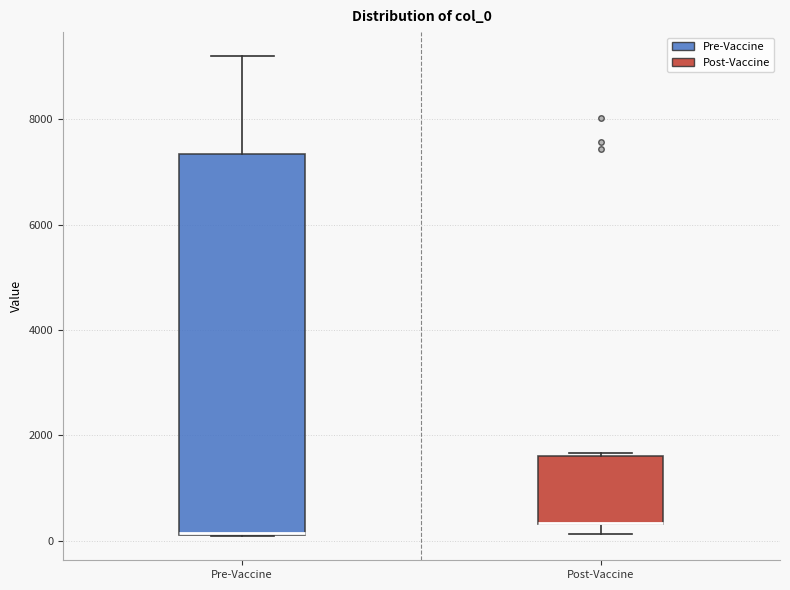

Comparing the boxes themselves (not the whiskers), which one is the tallest?

Pre-Vaccine